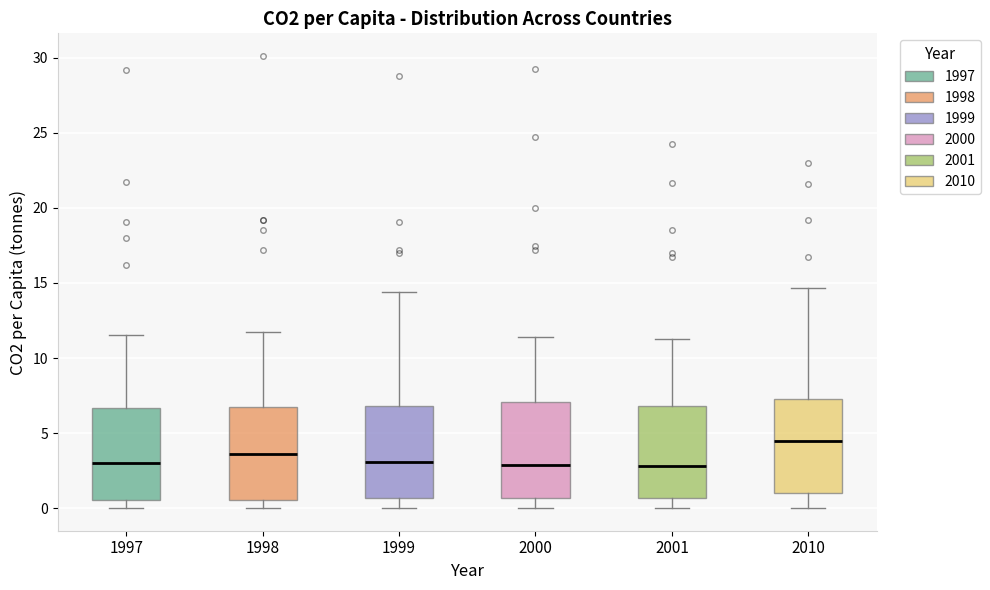

Where does the median line of the box at x = 1999 sit on the y-axis? The values are not printed on the chart, so give them approximately, as read against the axis.

3.0